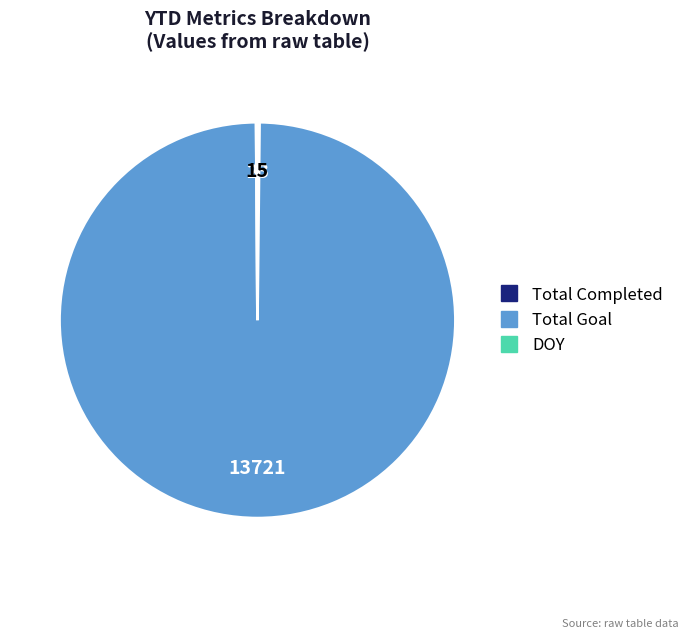

Which category has the biggest portion of the pie?

Total Goal